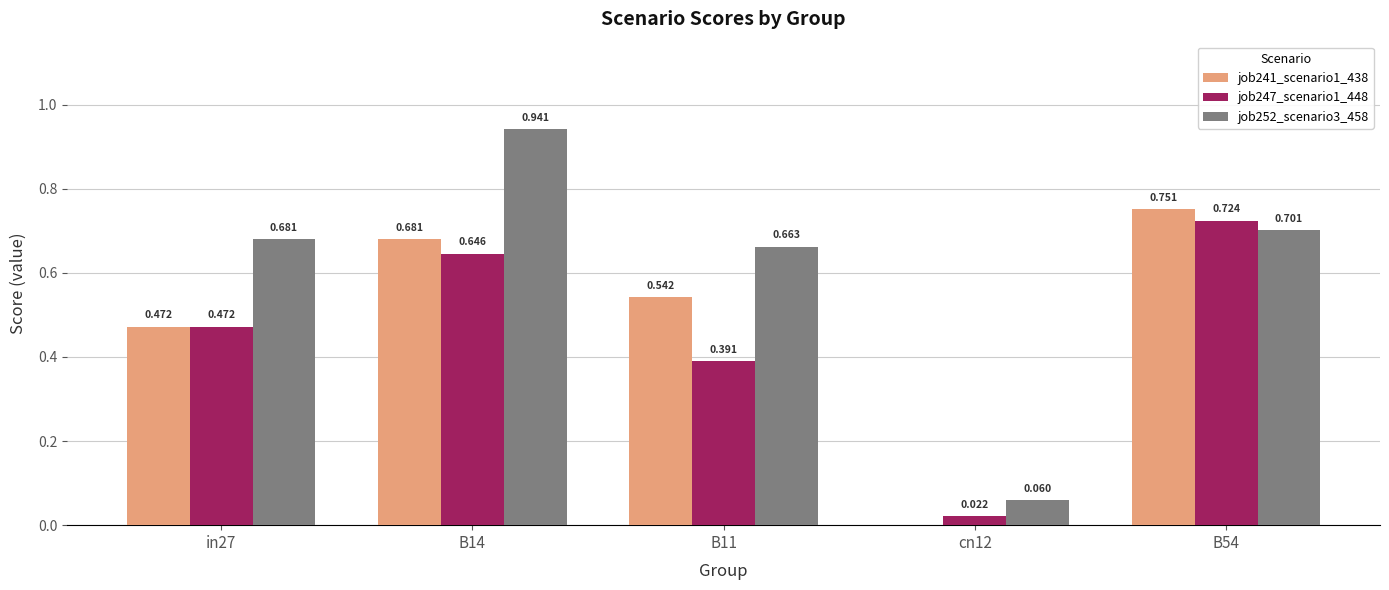

Is the value of job252_scenario3_458 at in27 greater than the value of job247_scenario1_448 at B54?

No